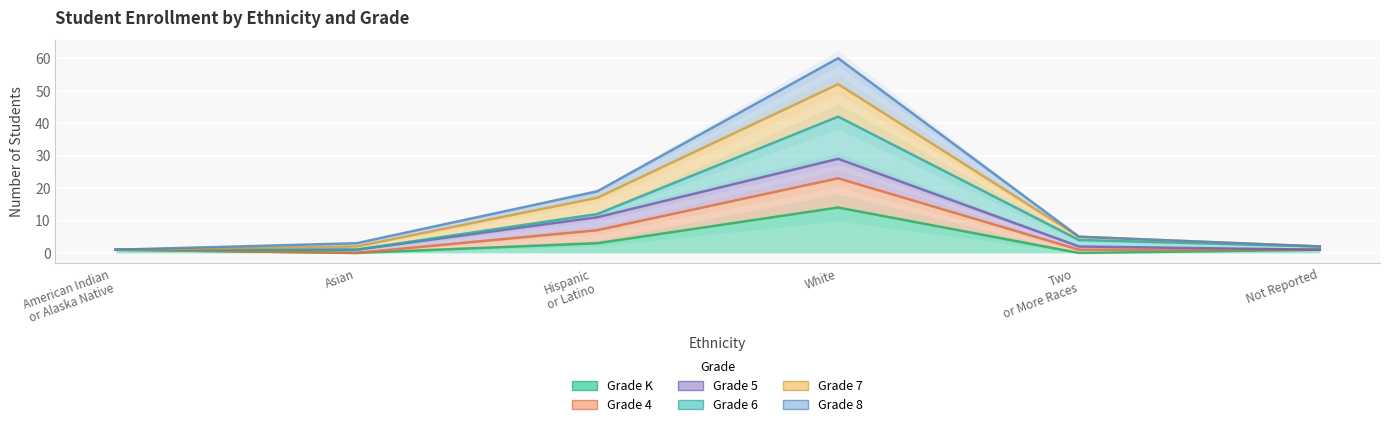

What is the difference between the Grade 7 values at White and Not Reported?

50